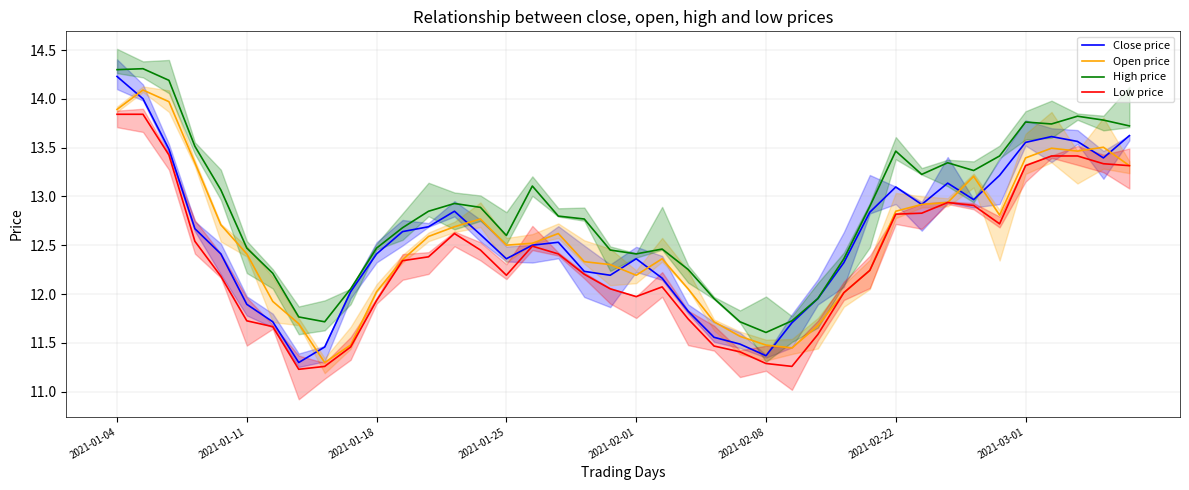

What is the smallest value displayed?

11.2